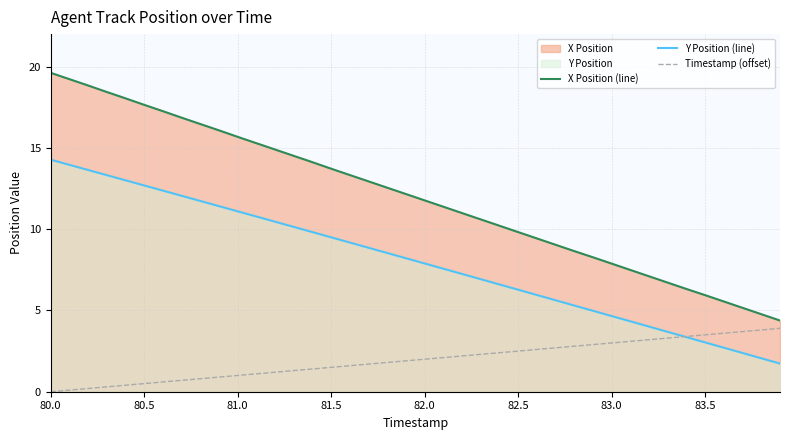

At which label does Y Position (line) reach its peak?

80.0